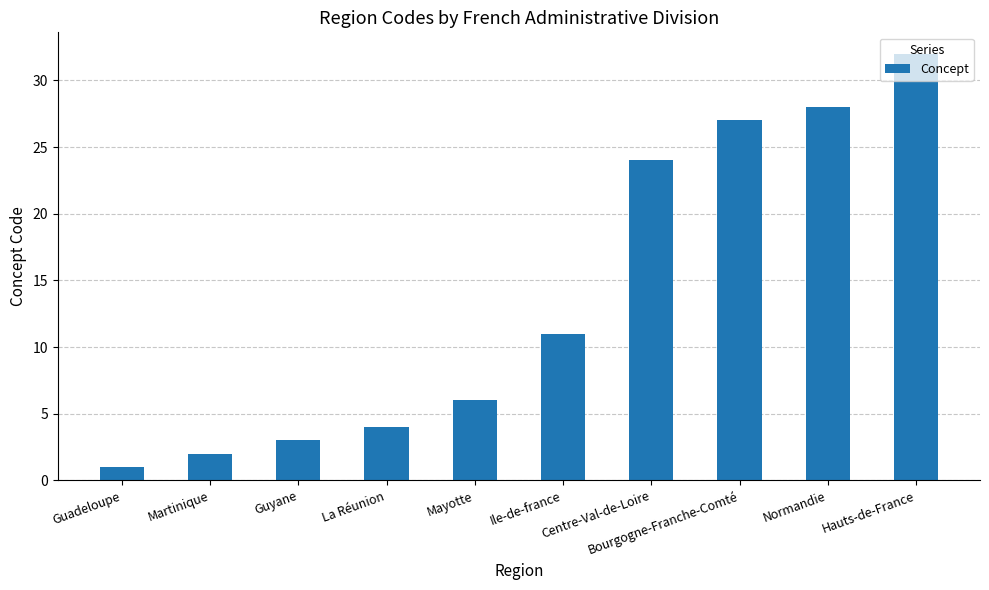

How many categories are shown in the chart?

10